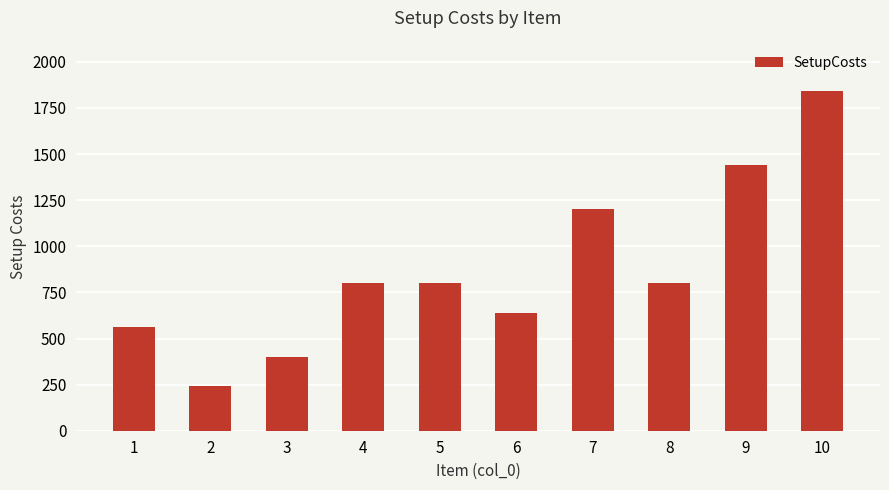

Reading right to left, transcribe all the data shown in this chart.

10=1840	9=1440	8=800	7=1200	6=640	5=800	4=800	3=400	2=240	1=560